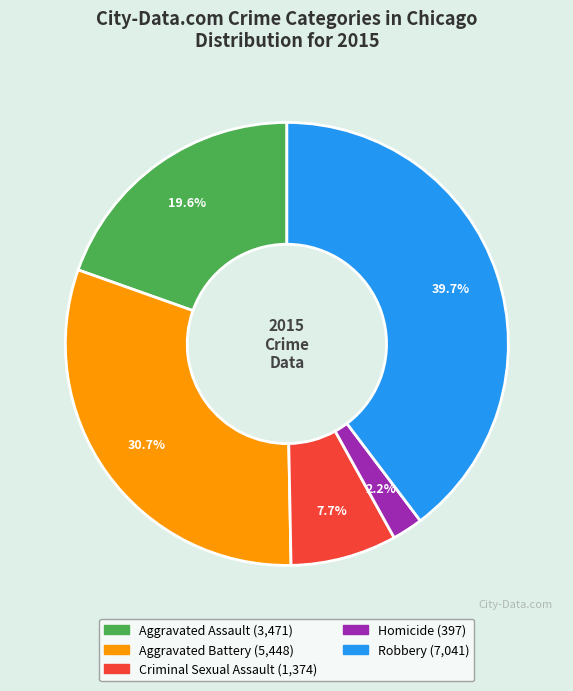

What is the smallest slice in the pie chart?

Homicide